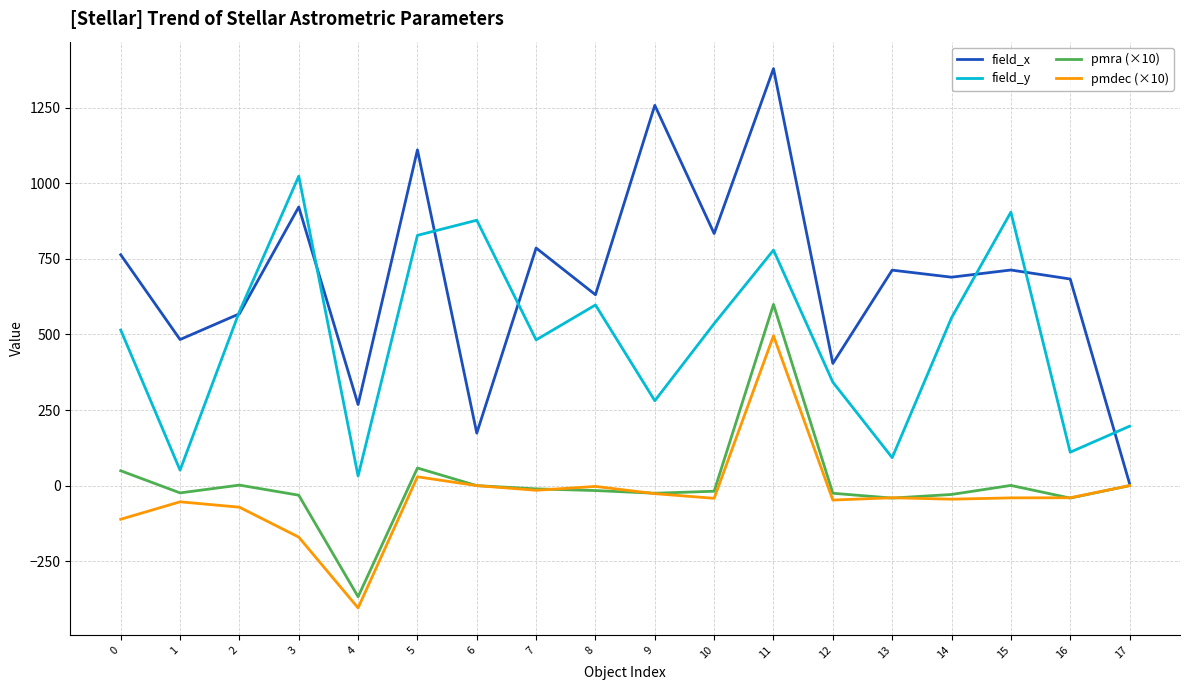

What is the difference between the maximum and minimum values in the pmdec (×10) series?

899.9